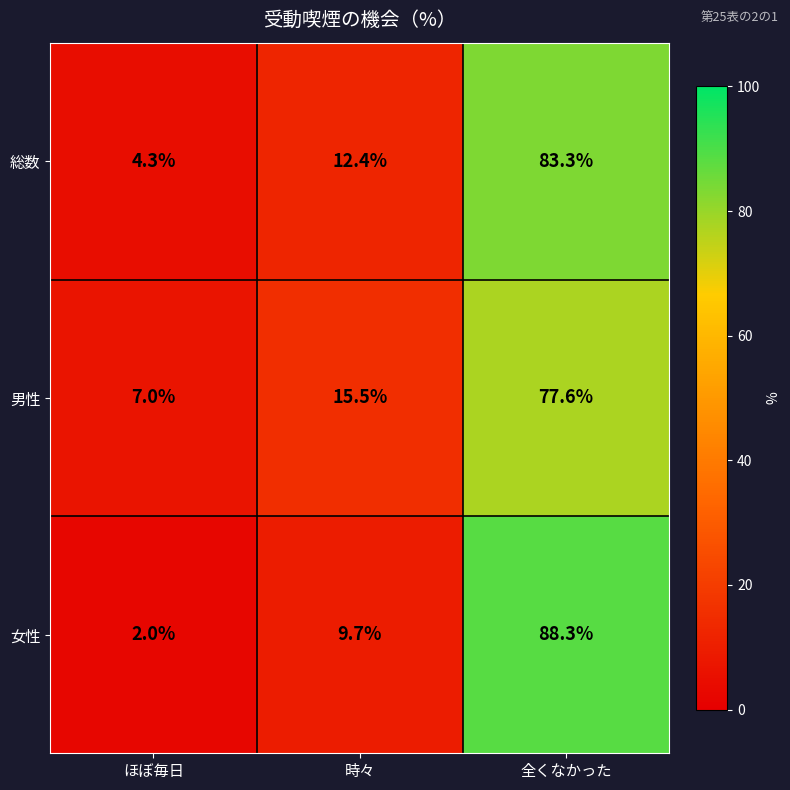

What is the smallest value displayed?

2.0